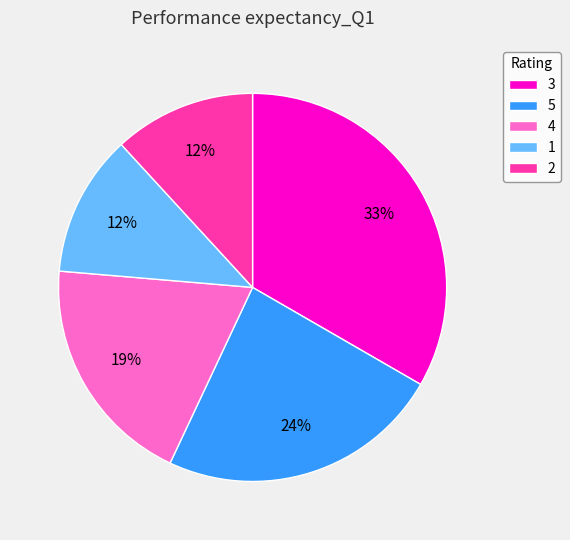

Which category has the biggest portion of the pie?

3